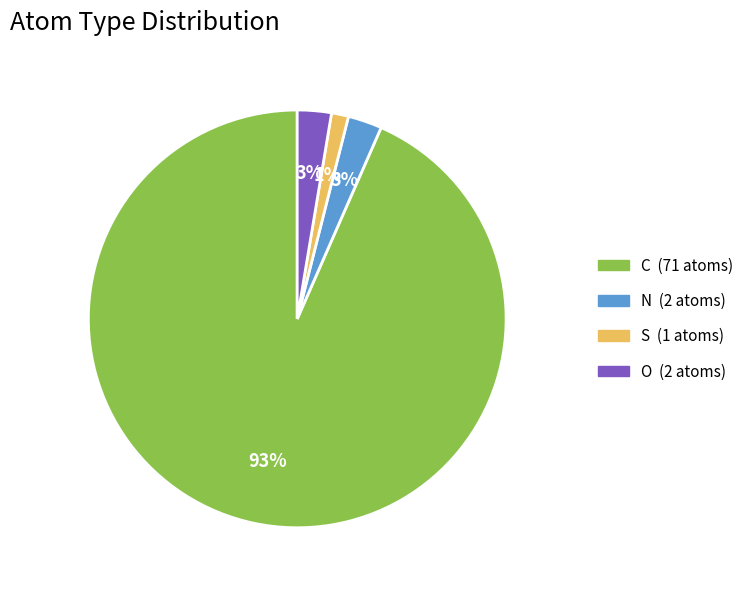

Is it true that O is 3% of the pie?

True